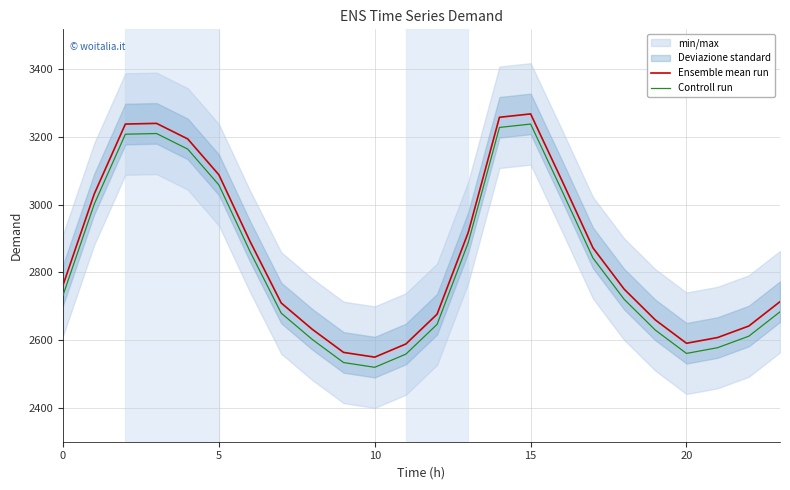

In Controll run, how many points are higher than both neighbors (excluding endpoints)?

2